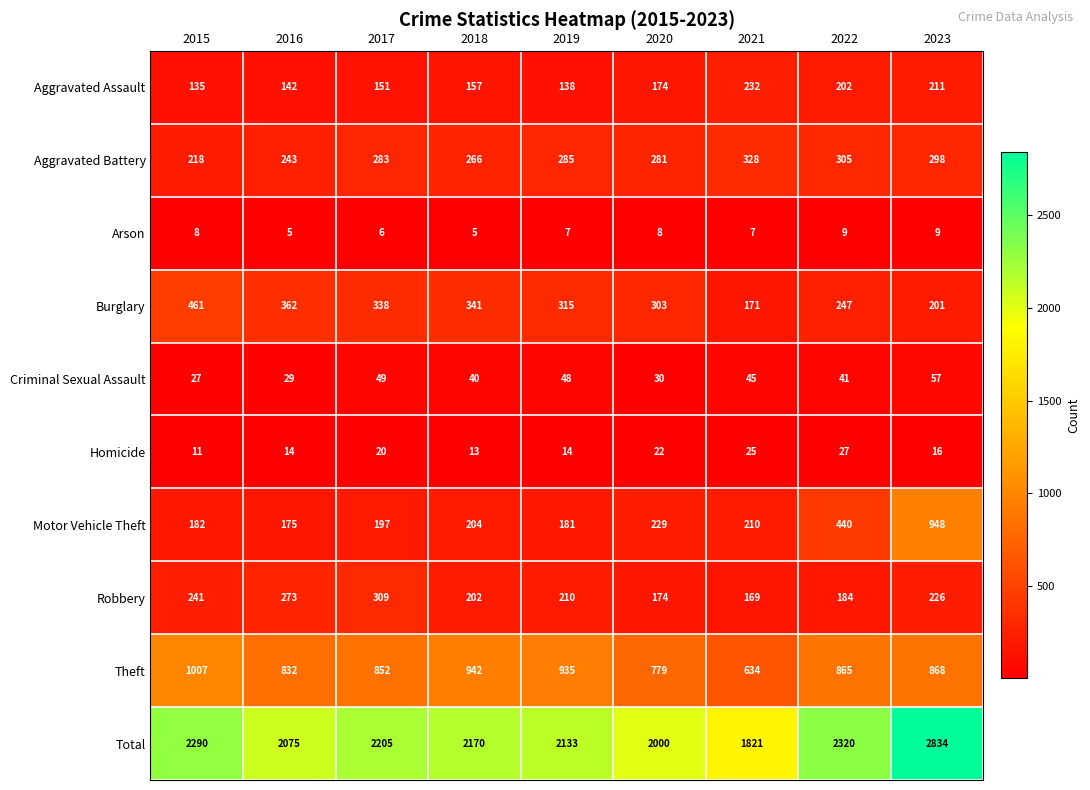

Which series has the largest range (max minus min)?

Total